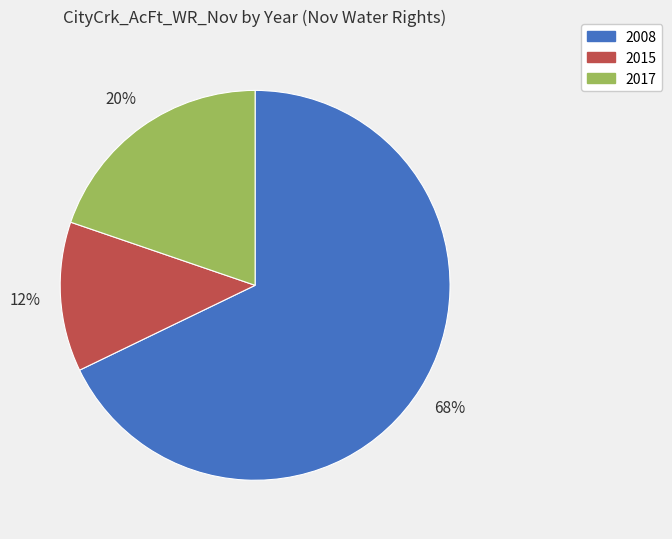

Between 2017 and 2015, which is larger?

2017